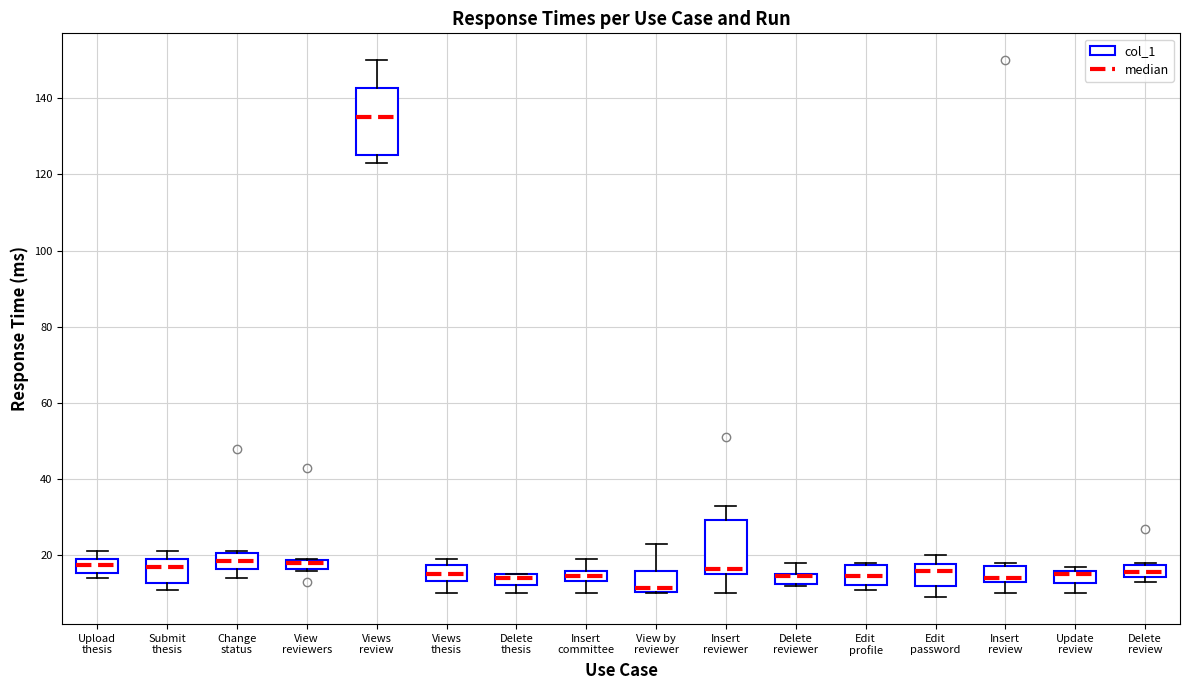

What is the difference between the highest and lowest values at View the profile of his reviewers?

30